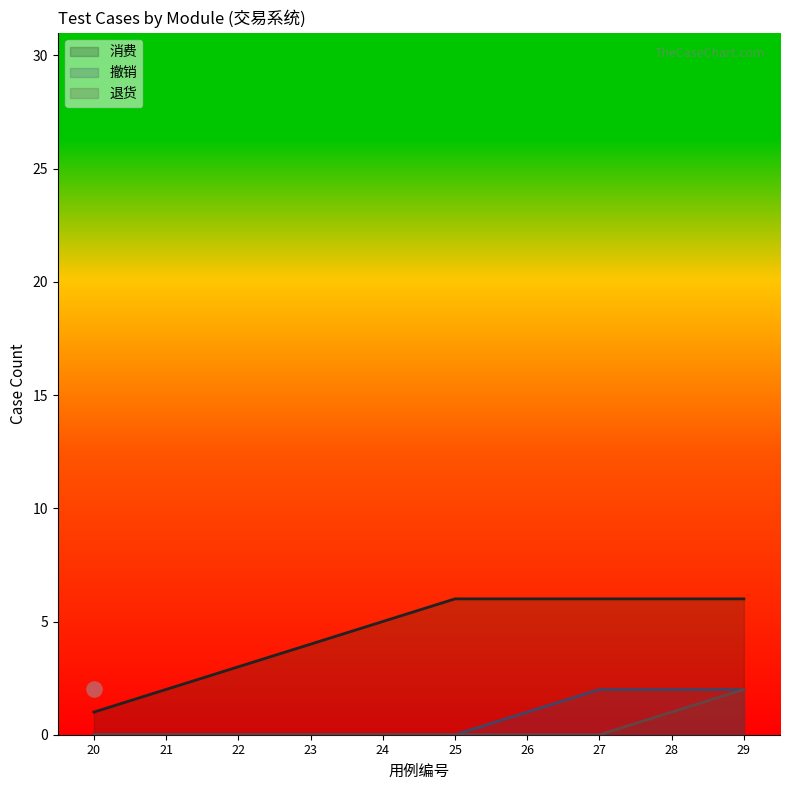

What is the highest value of the 消费 series?

6